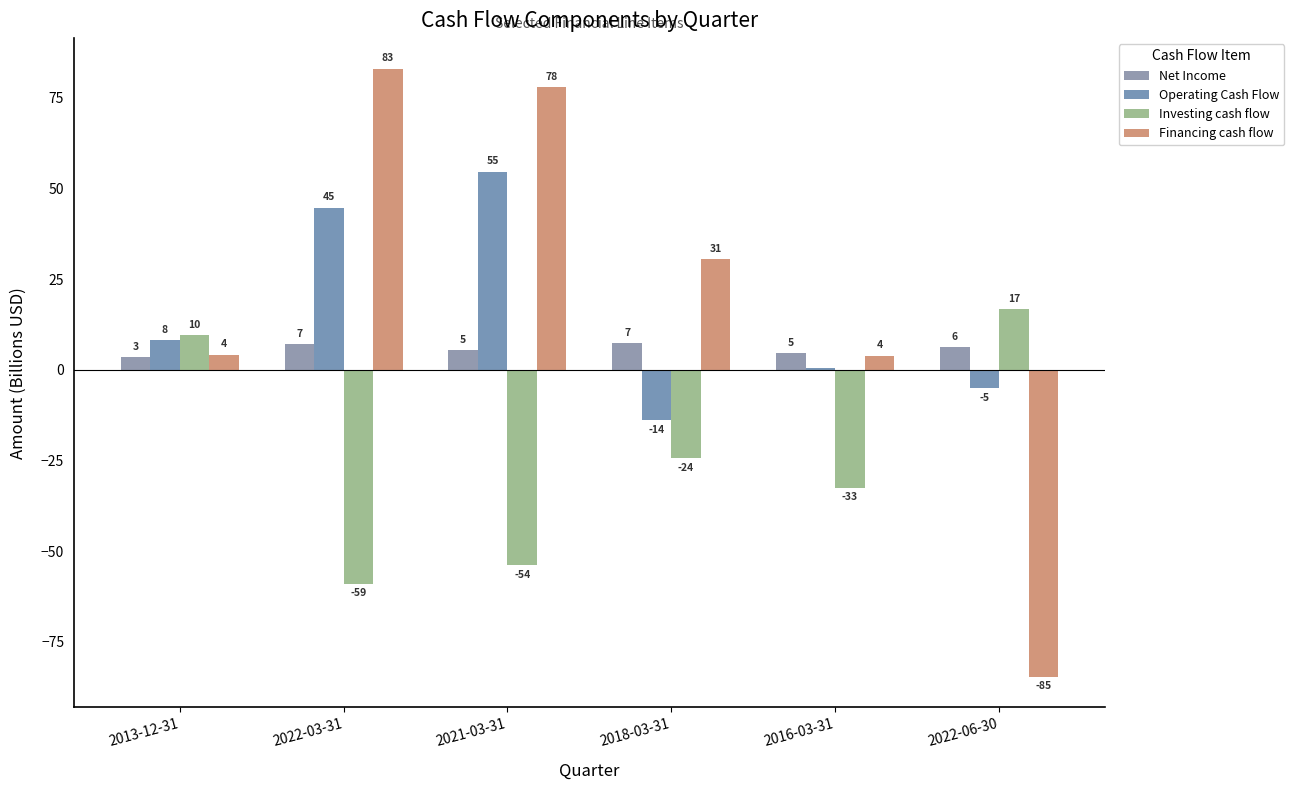

How many groups of bars are there?

6